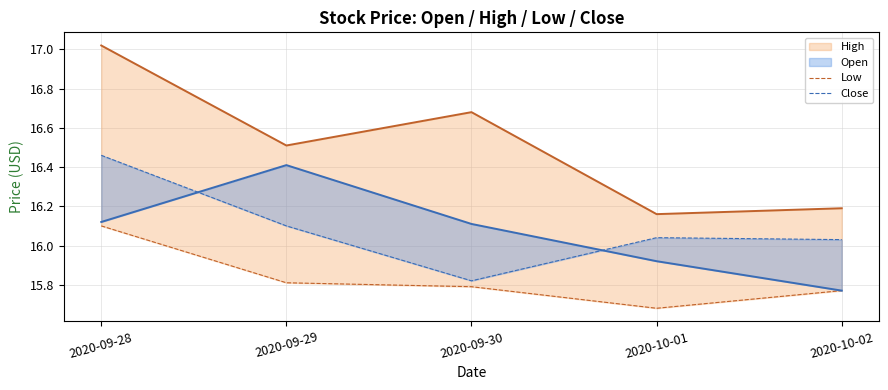

At which label does Open first exceed 16?

2020-09-28